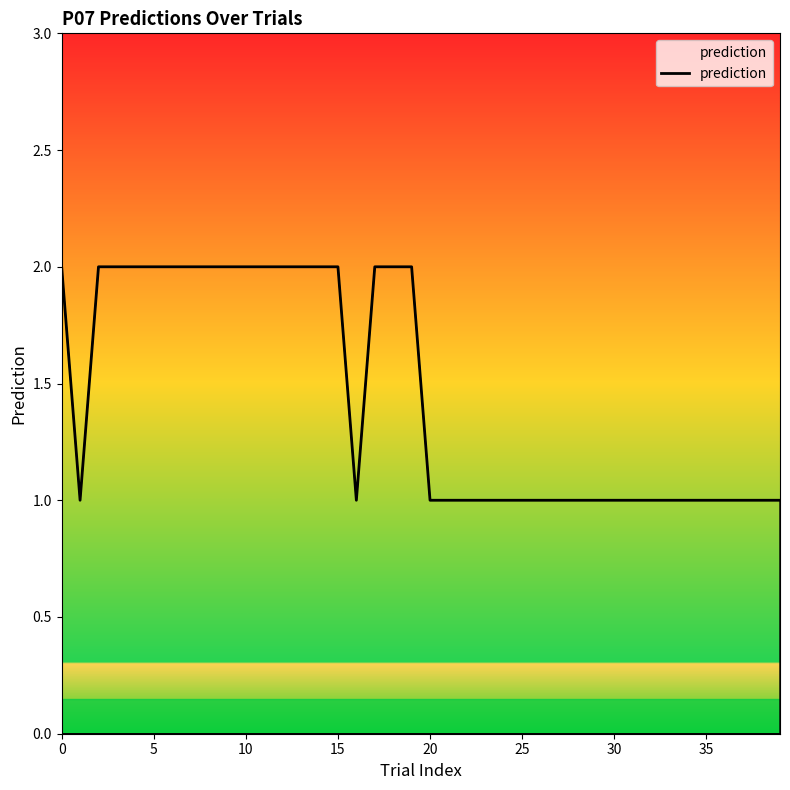

How many interior local valleys (lower than both neighbors) does the data have?

2